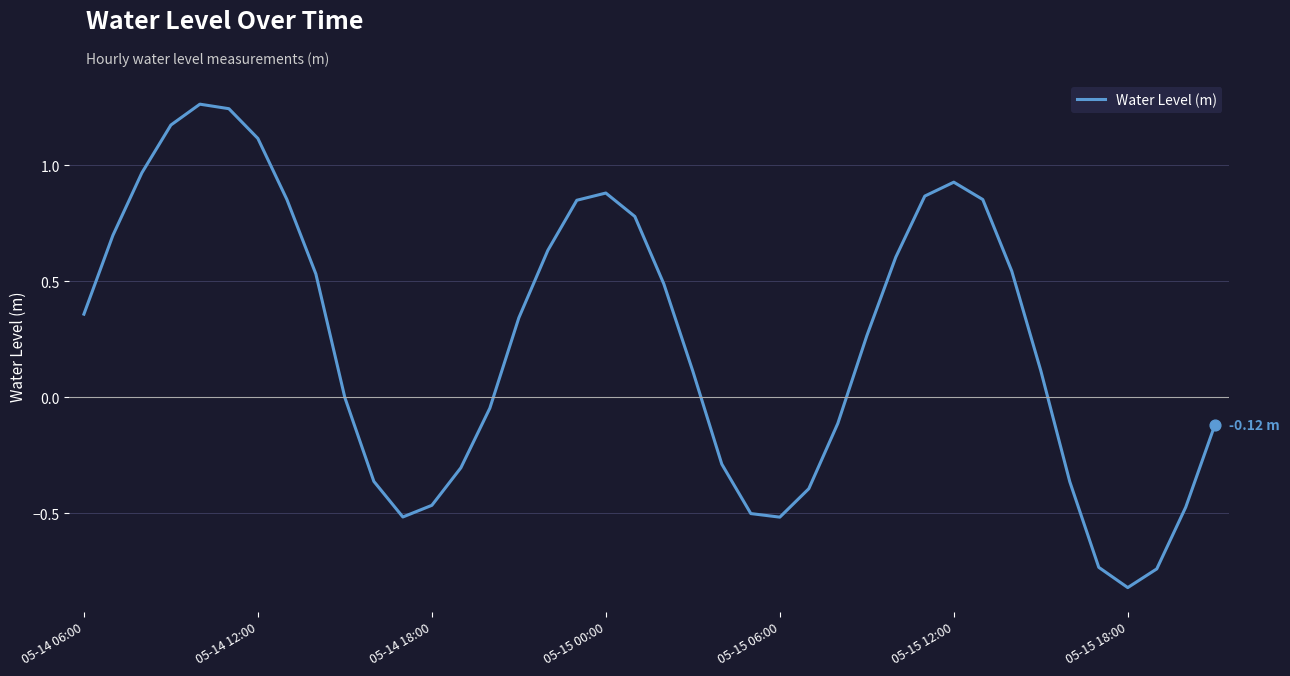

What is the difference between the maximum and minimum values?

2.1